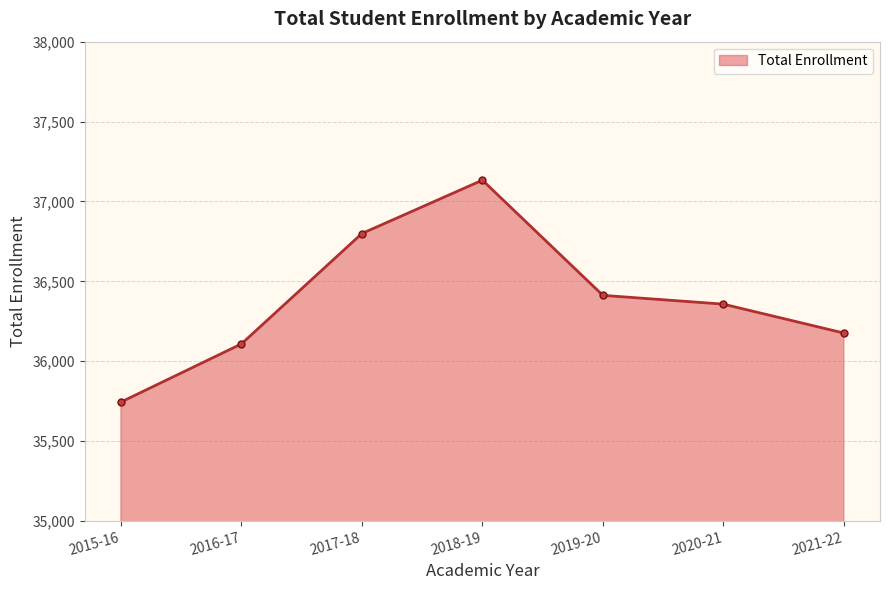

List the labels in order of value, largest first.

2018-19, 2017-18, 2019-20, 2020-21, 2021-22, 2016-17, 2015-16